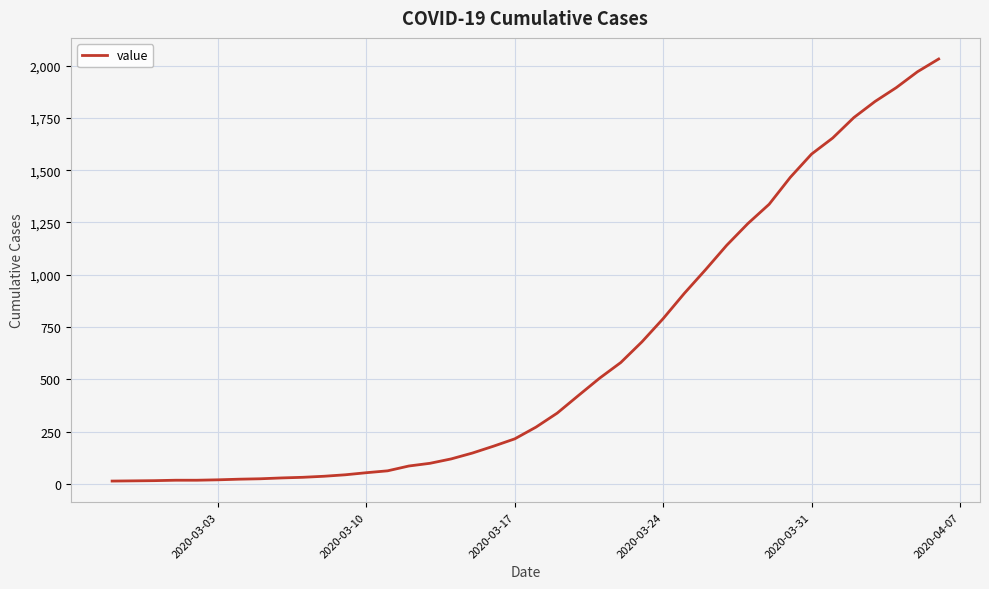

How many lines are shown in the chart?

1